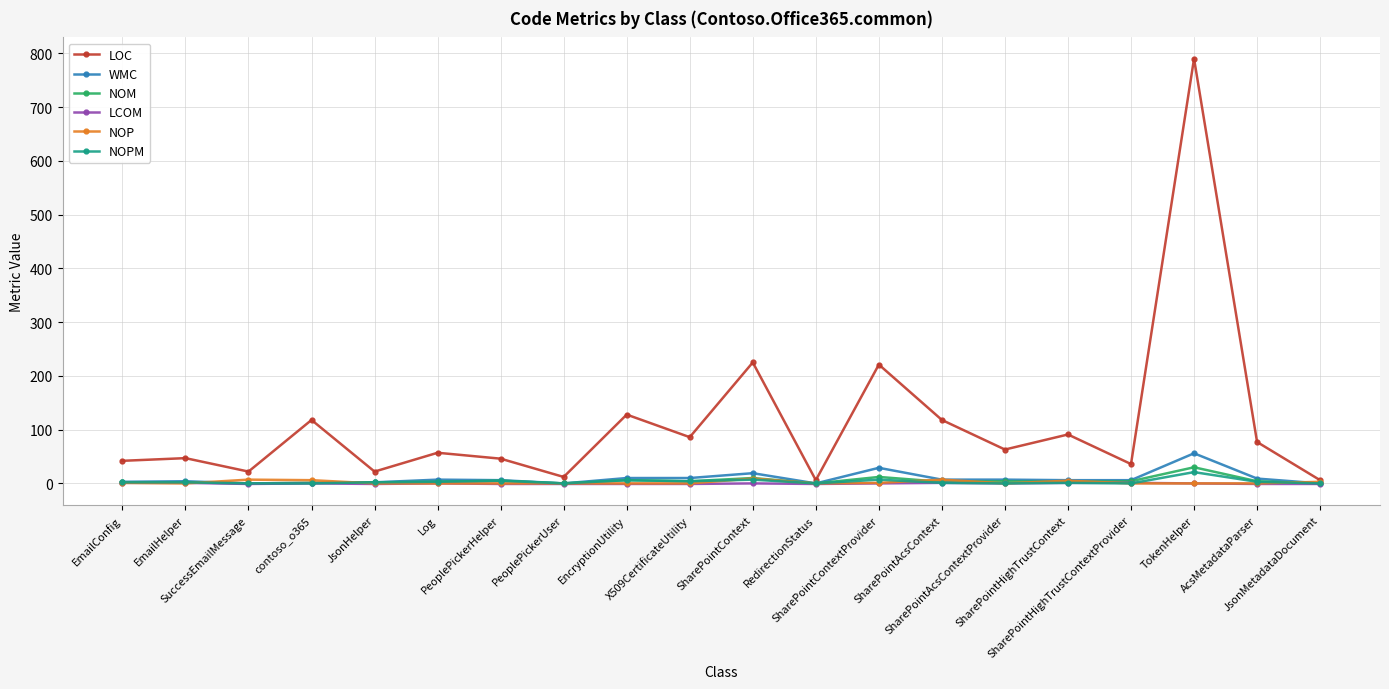

Rank the series by their maximum value, from lowest to highest.

LCOM, NOP, NOPM, NOM, WMC, LOC